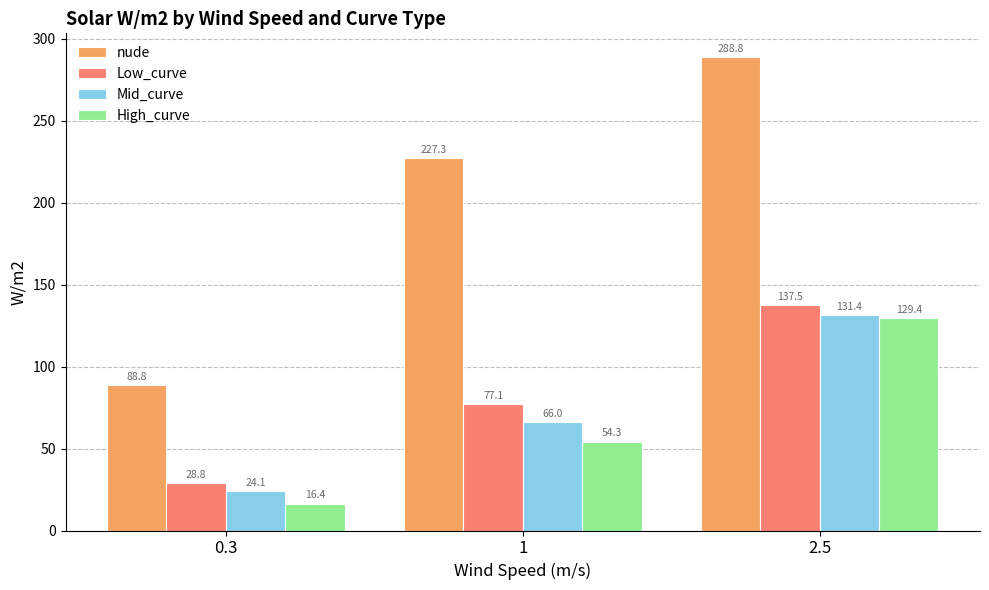

Is it true that Low_curve equals 128.0 at 1?

False